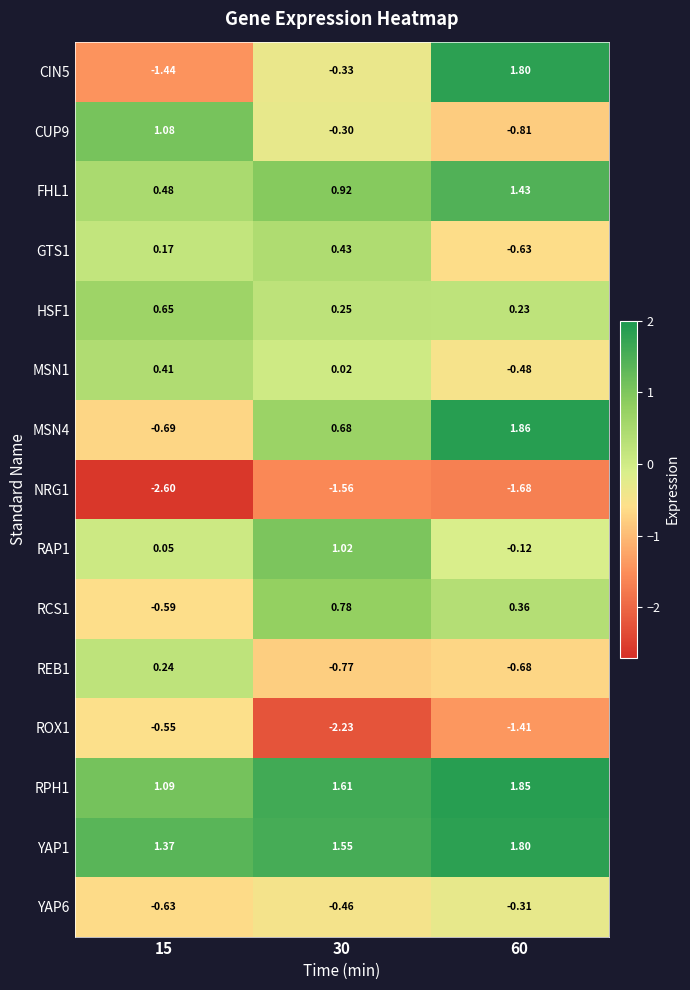

Is the value of HSF1 at 15 greater than the value of CIN5 at 15?

Yes